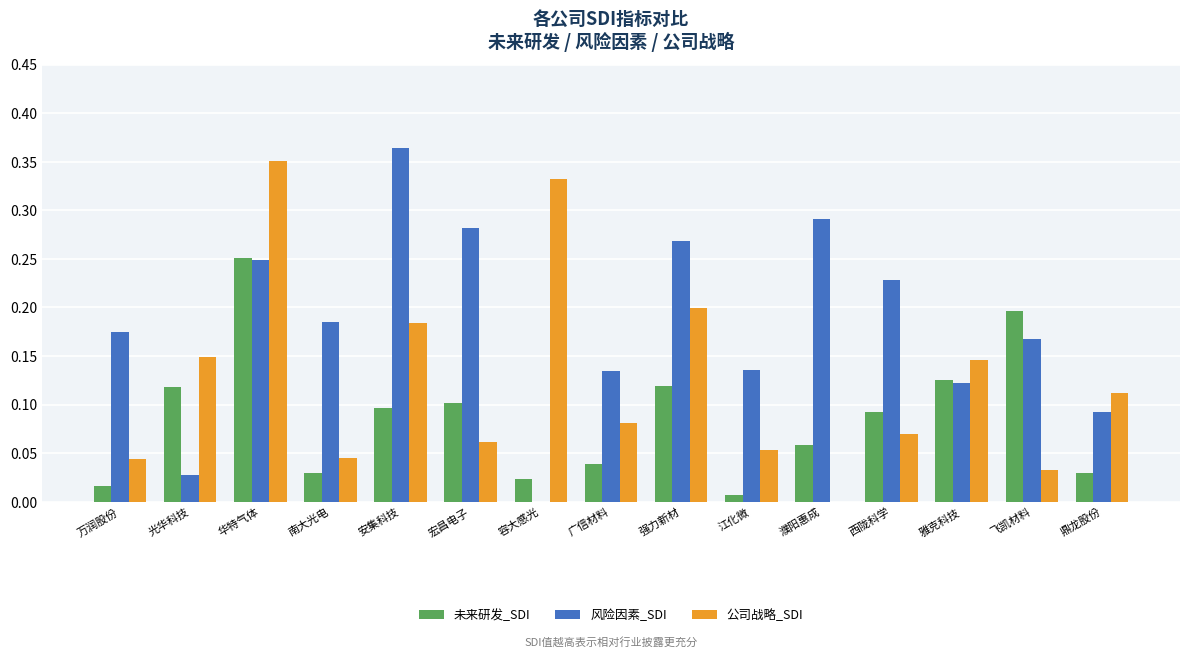

At which category is the sum across all series the highest?

华特气体